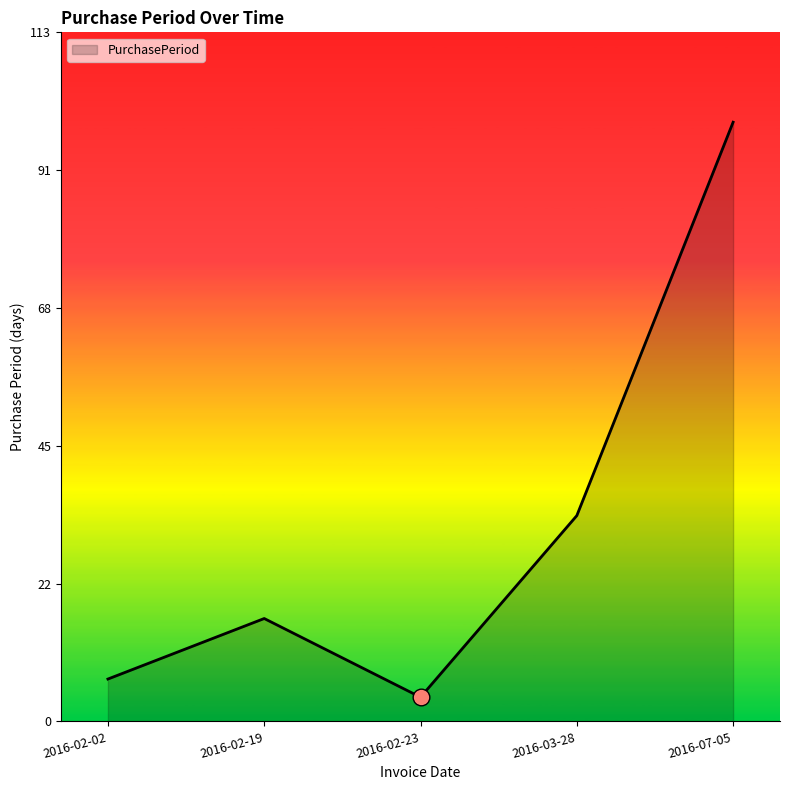

The value at 2016-02-19 is 17. True or false?

True